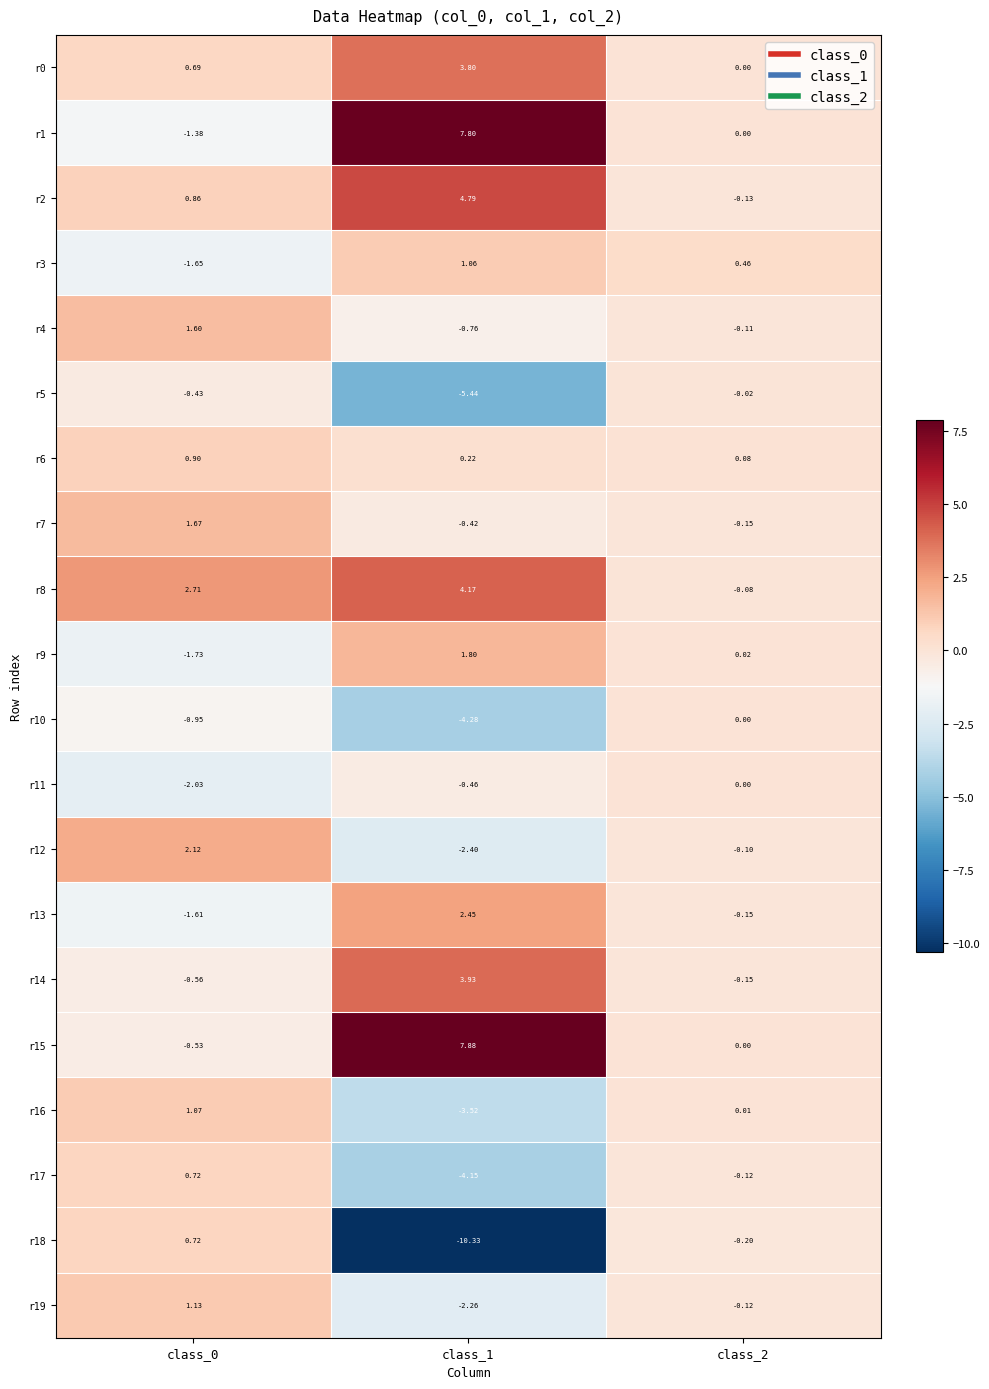

Is the value of r17 at class_0 greater than the value of r2 at class_0?

No